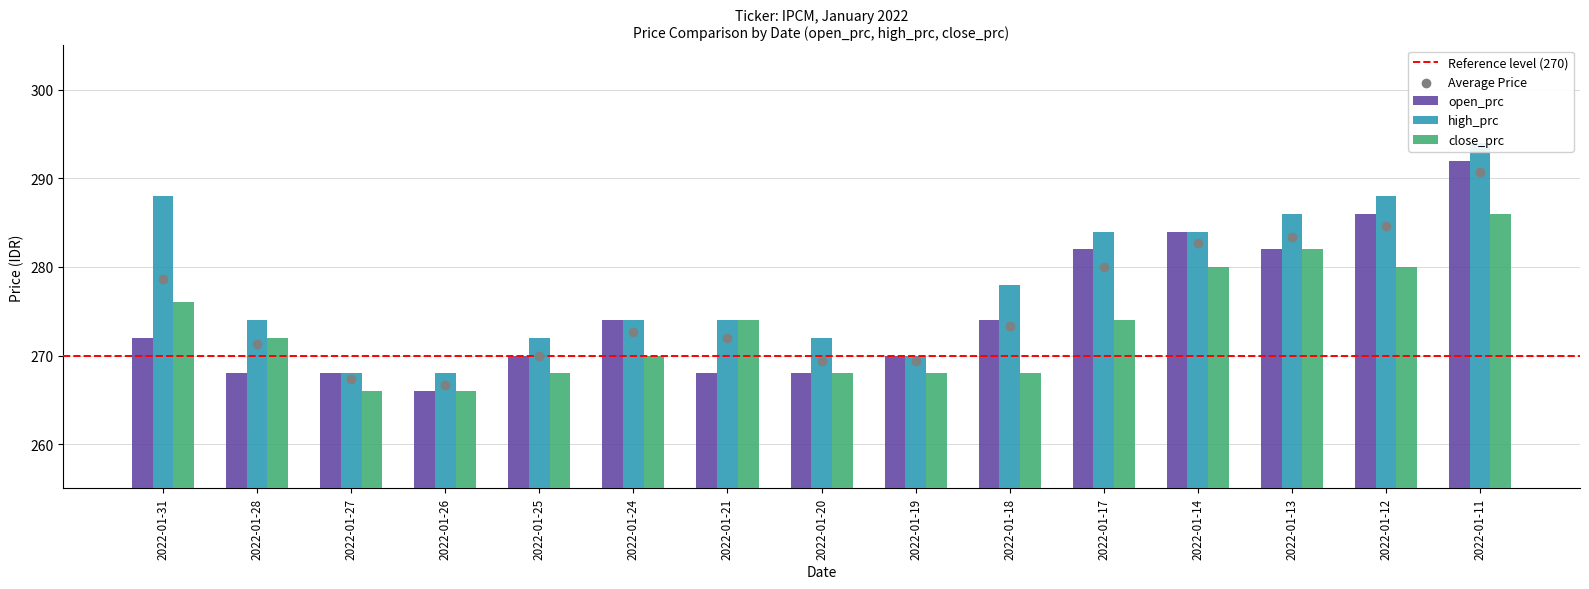

At how many categories does at least one series exceed 284?

4